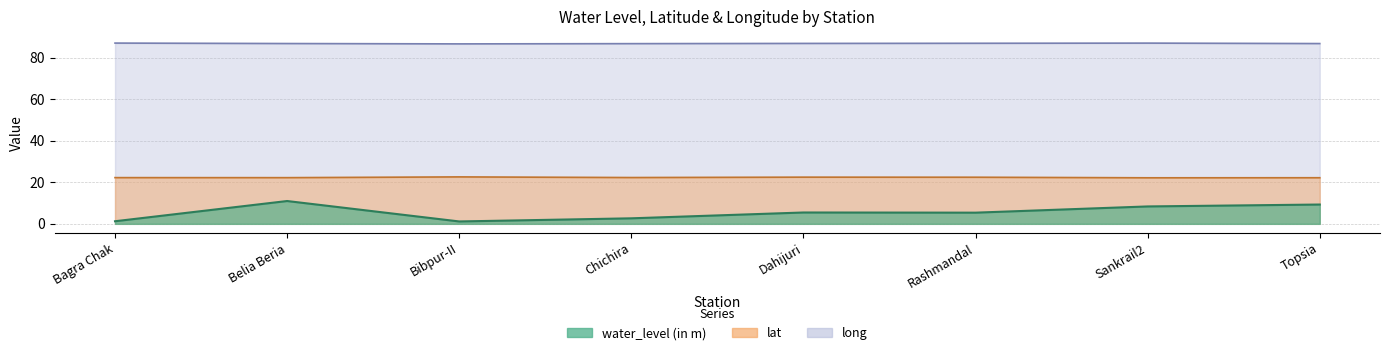

List the series in order of their peak value, highest first.

long, lat, water_level (in m)